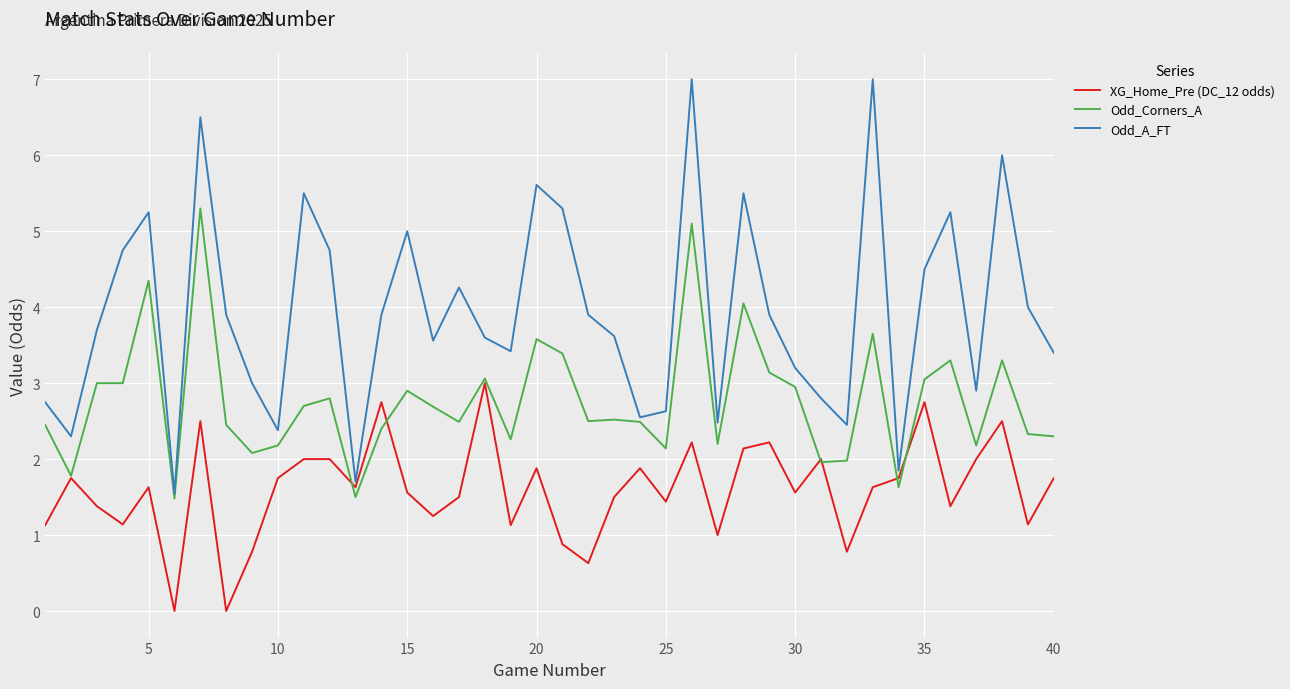

Which series has the largest total across all categories?

Odd_A_FT